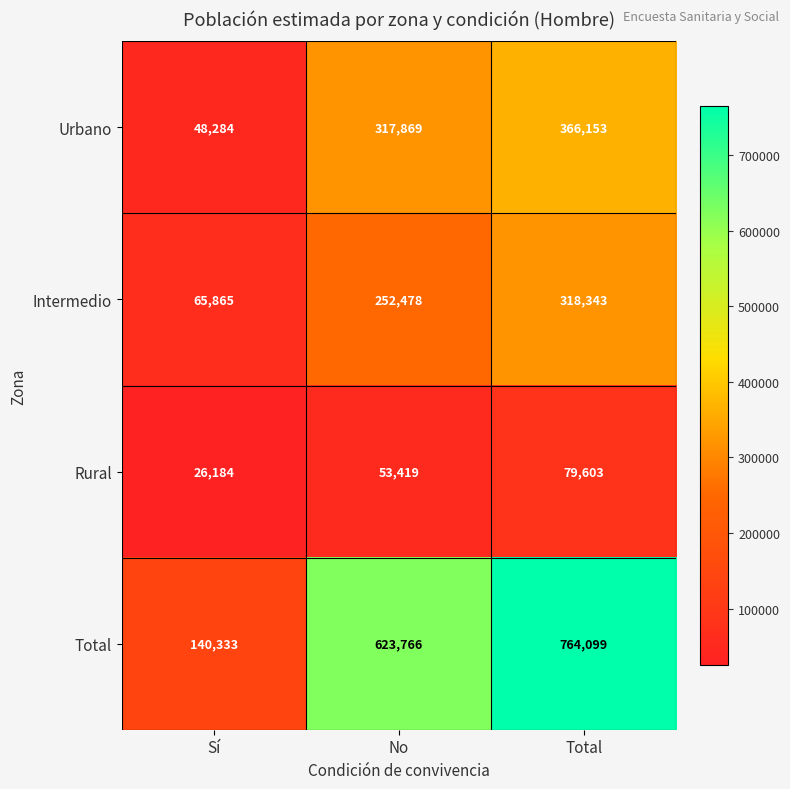

Count the number of categories in the chart.

3